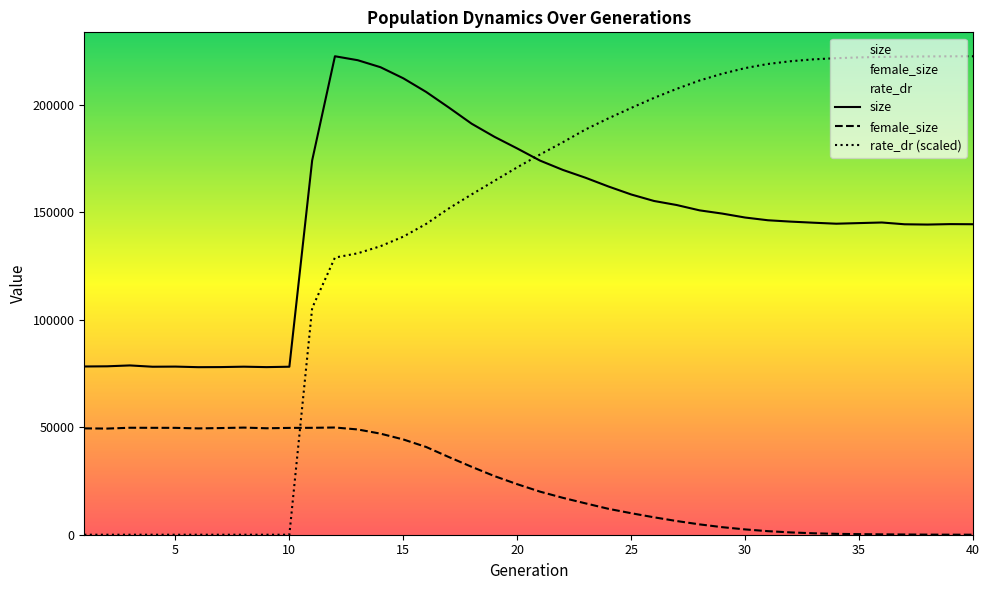

Which series has the largest range (max minus min)?

rate_dr (scaled)